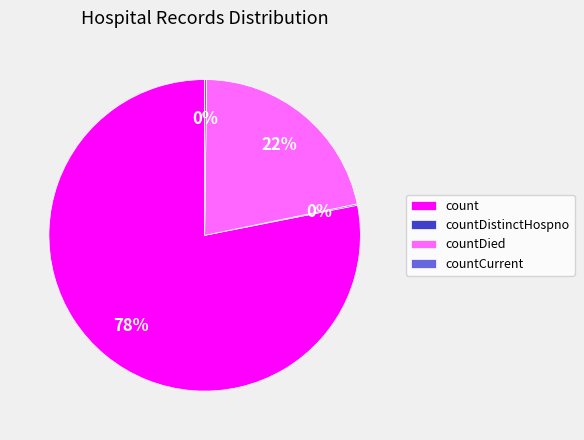

The count slice represents 78% of the pie. True or false?

True